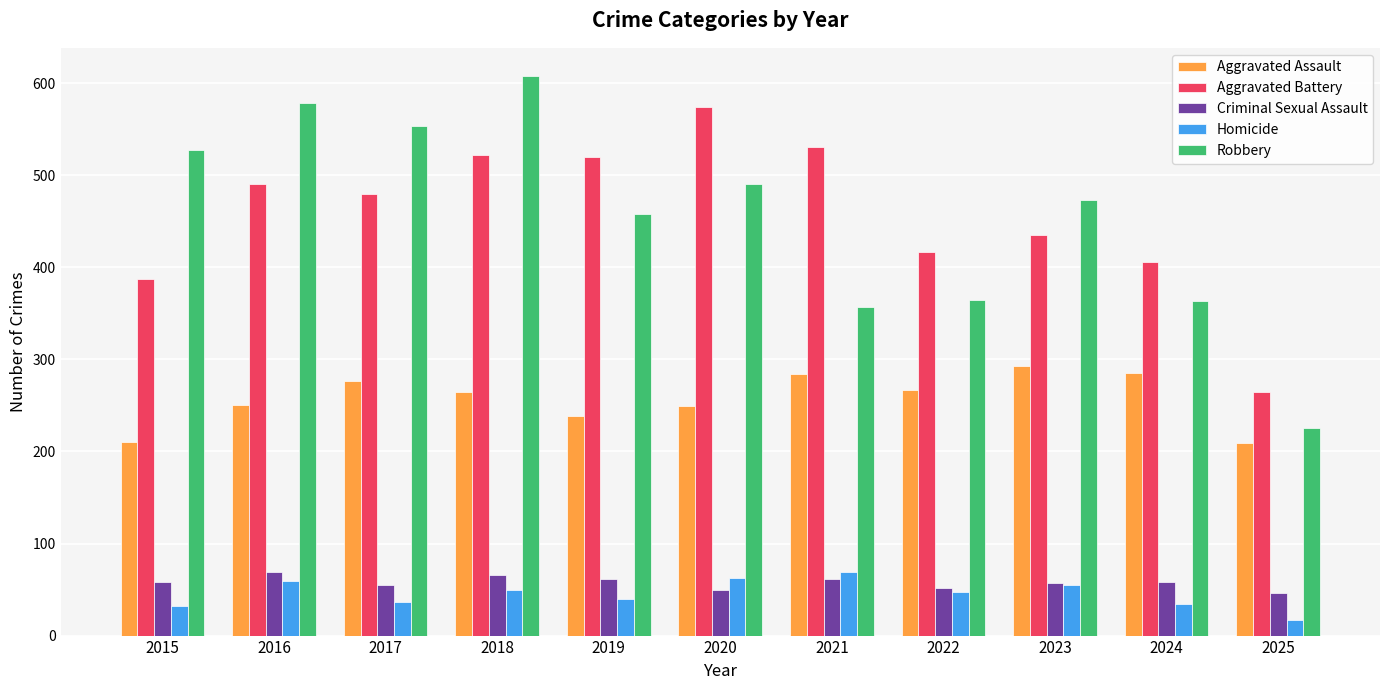

What value does the Criminal Sexual Assault series have at 2022?

52